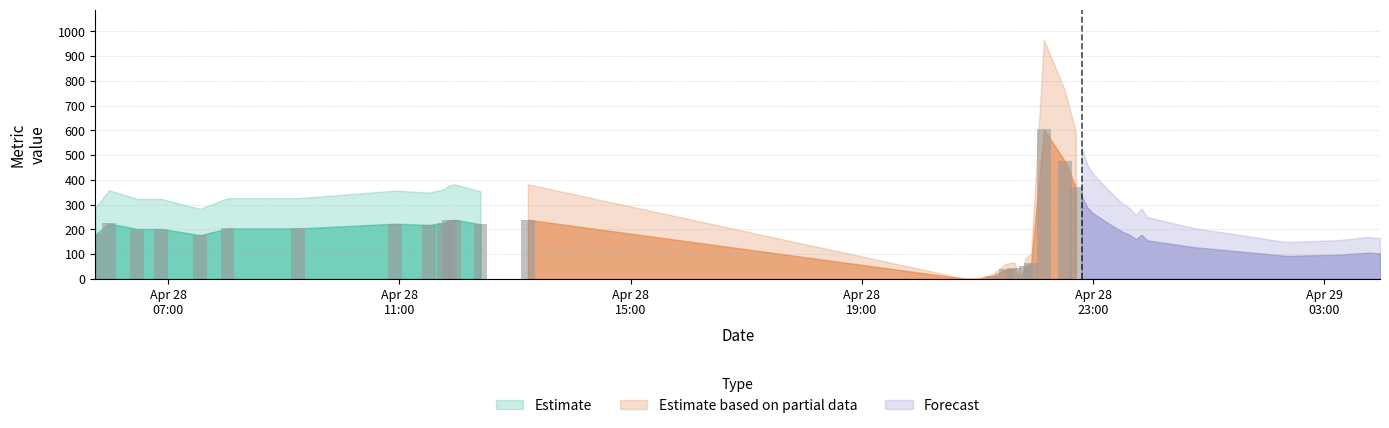

What is the ratio of the value at 2025-04-28 05:58:38 to the value at 2025-04-28 22:30:35?

0.5